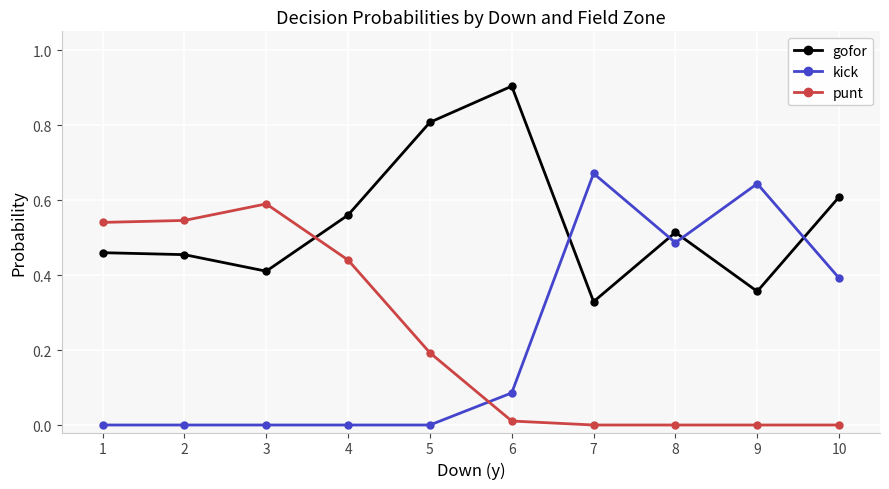

What are all the series names shown in the legend?

gofor, kick, punt